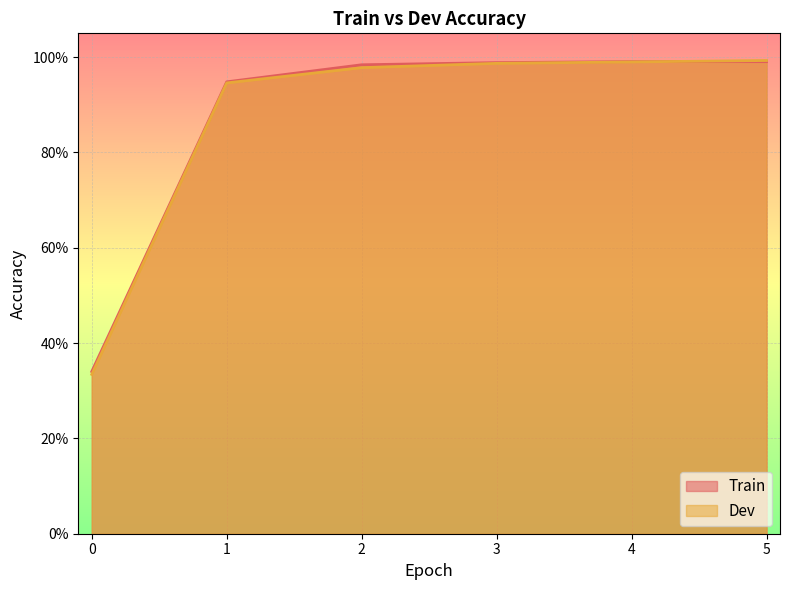

What is the value of the Dev point at the 6th from the left?

1.0